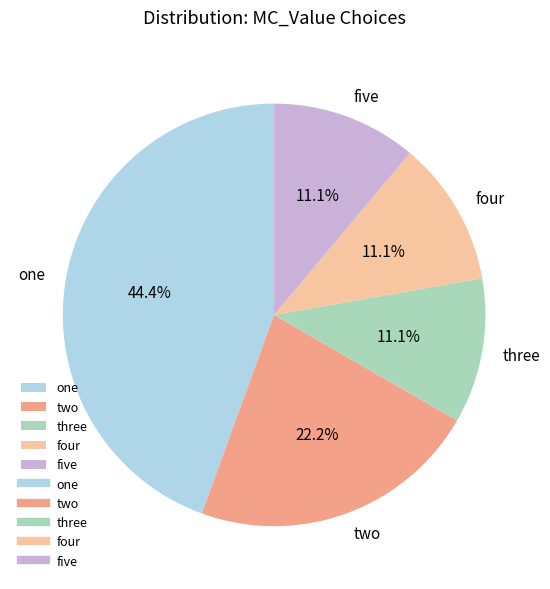

What percentage is the one slice, to the nearest percent?

44%